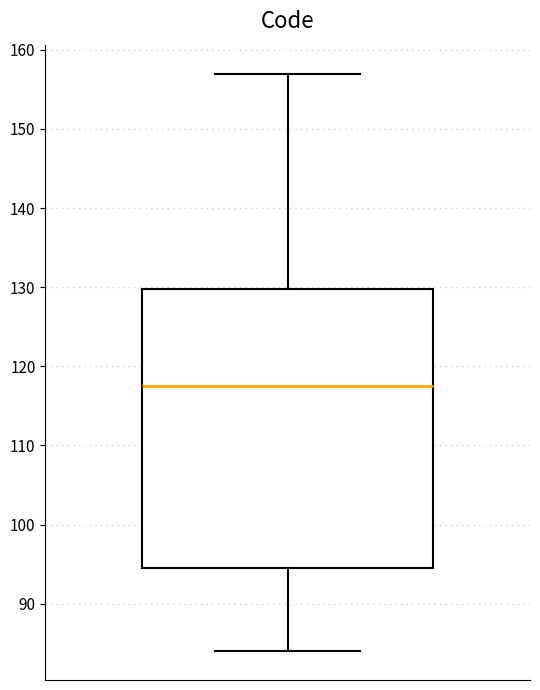

Transcribe this box plot: give where the median line is, the range the box spans, and where the two whiskers end, as read against the y-axis. The values are not printed on the chart, so give them approximately, as read against the axis.

median 118, box 95 to 130, whiskers 84 to 157